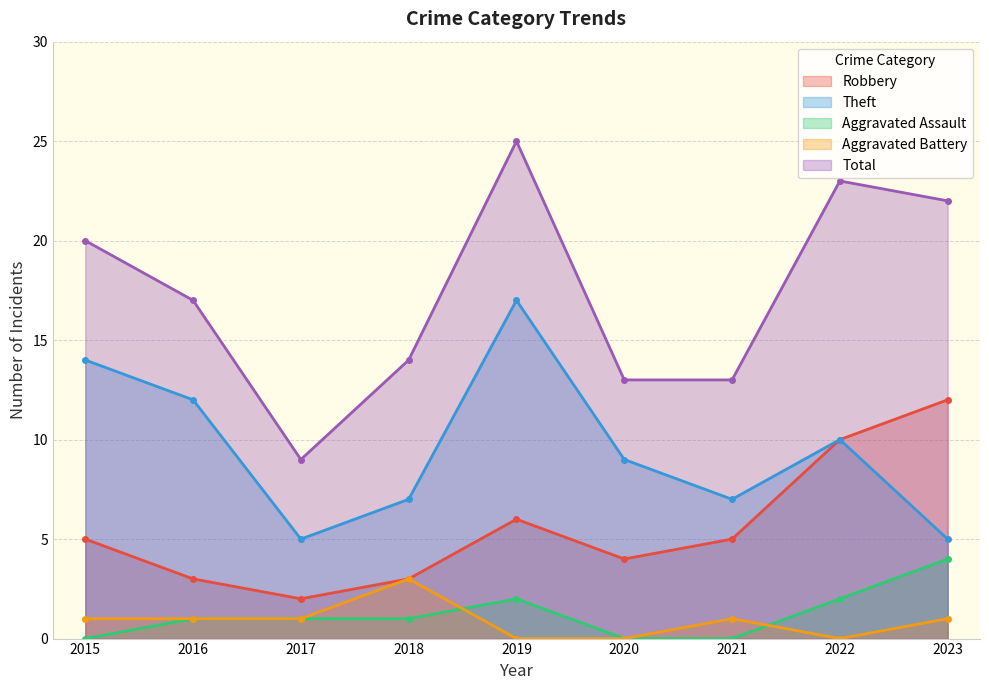

How many values in the Robbery series exceed 5?

3